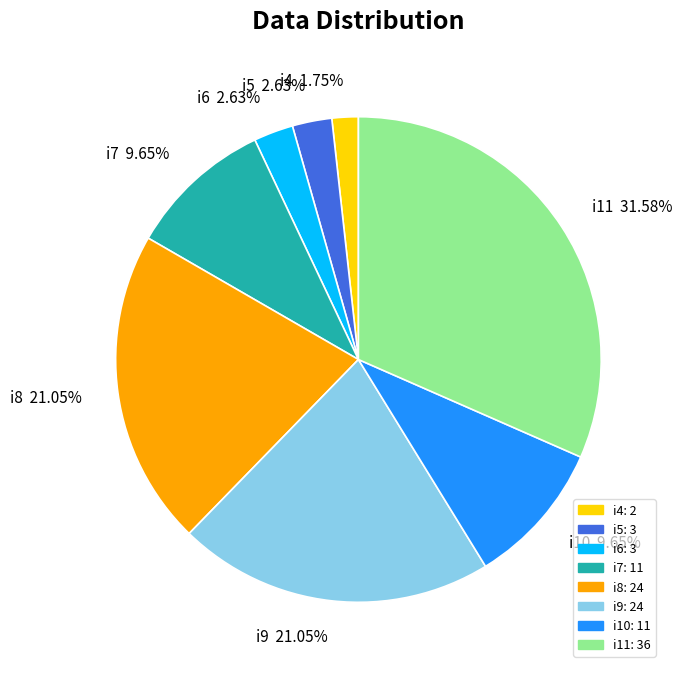

To the nearest percent, what portion does i7 represent?

10%